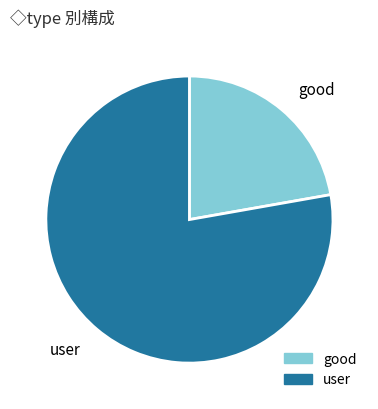

Which slice is the smallest?

good